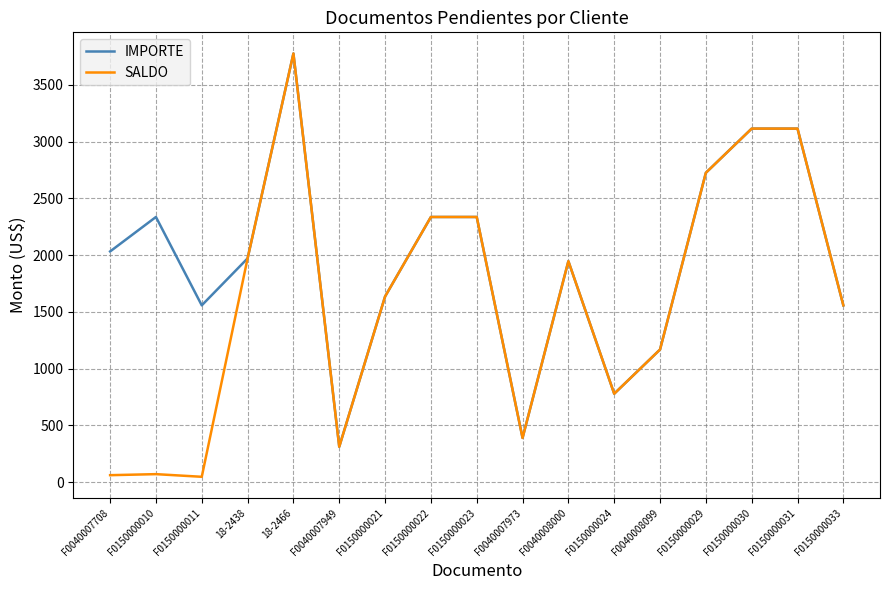

What is the minimum value shown in the chart?

46.7